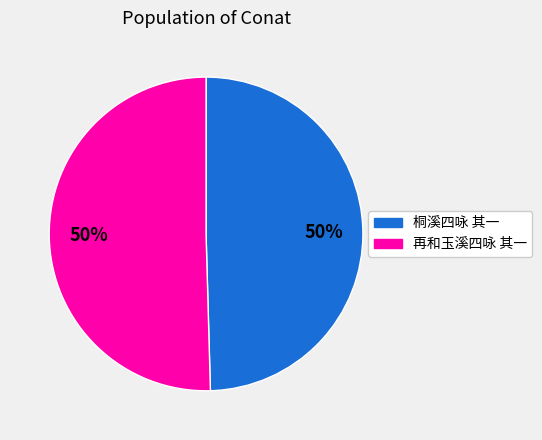

What percentage is the 桐溪四咏 其一 slice, to the nearest percent?

50%